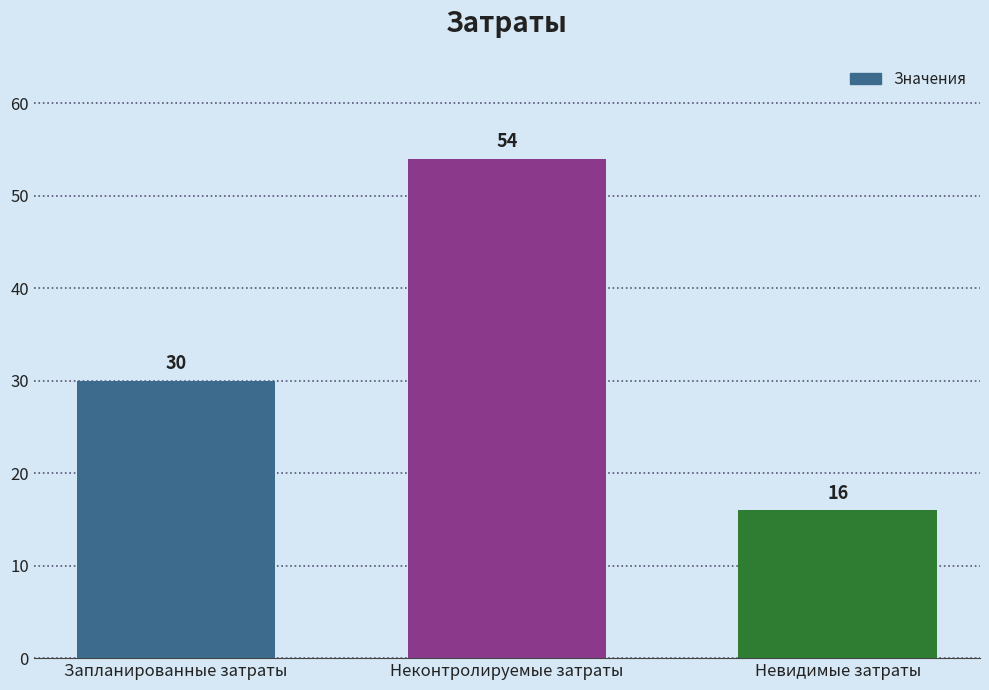

Approximately how many times larger is the value at Невидимые затраты compared to Запланированные затраты?

0.5